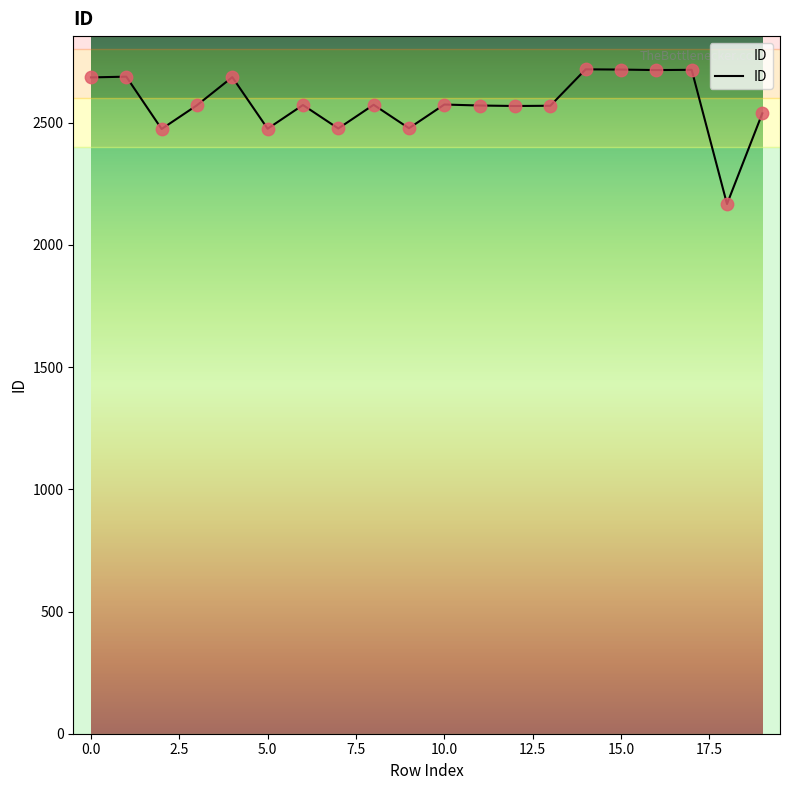

What is the difference between the maximum and minimum values?

551